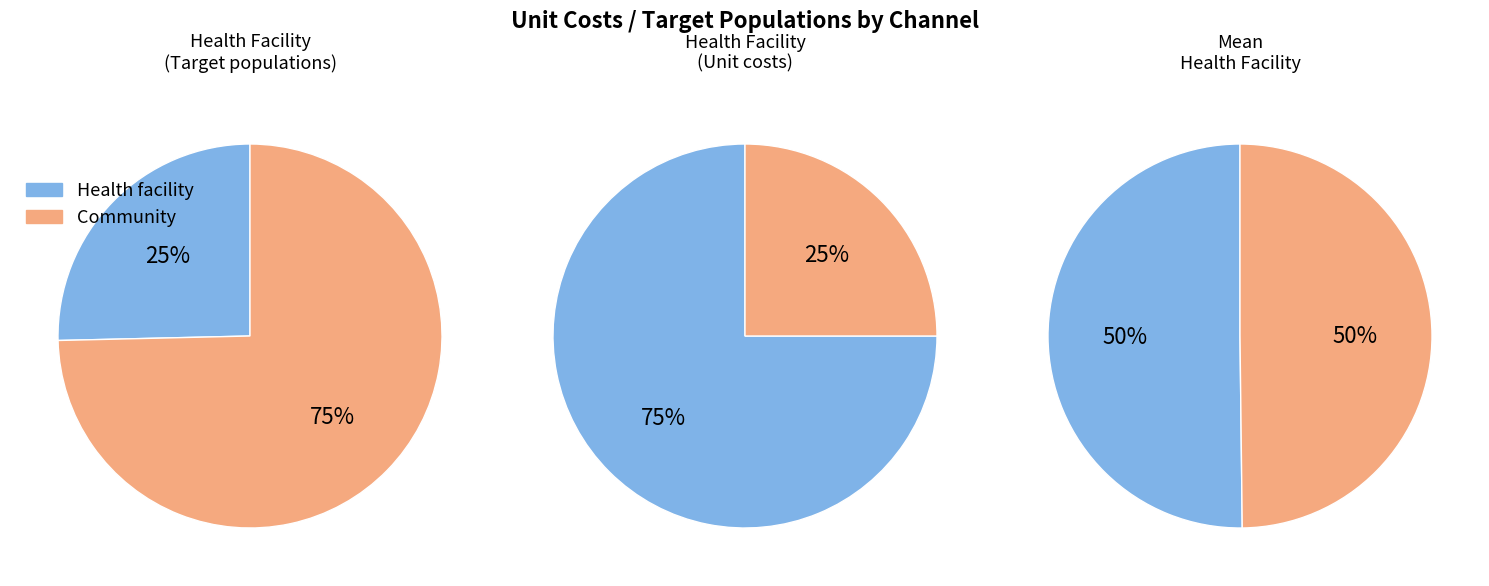

Which series has the largest range (max minus min)?

Health facility